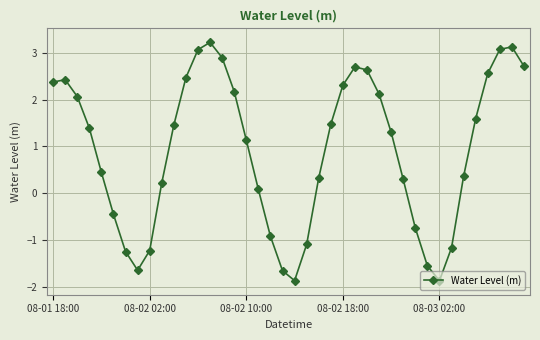

What is the value of the 30th point from the left?

0.3